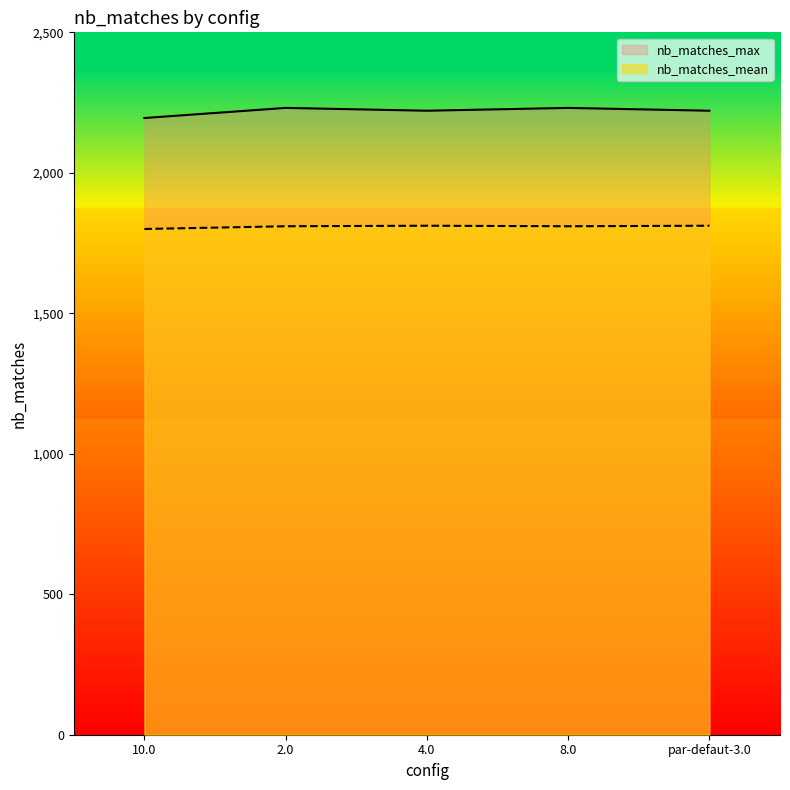

Where is the first local maximum for nb_matches_mean?

4.0